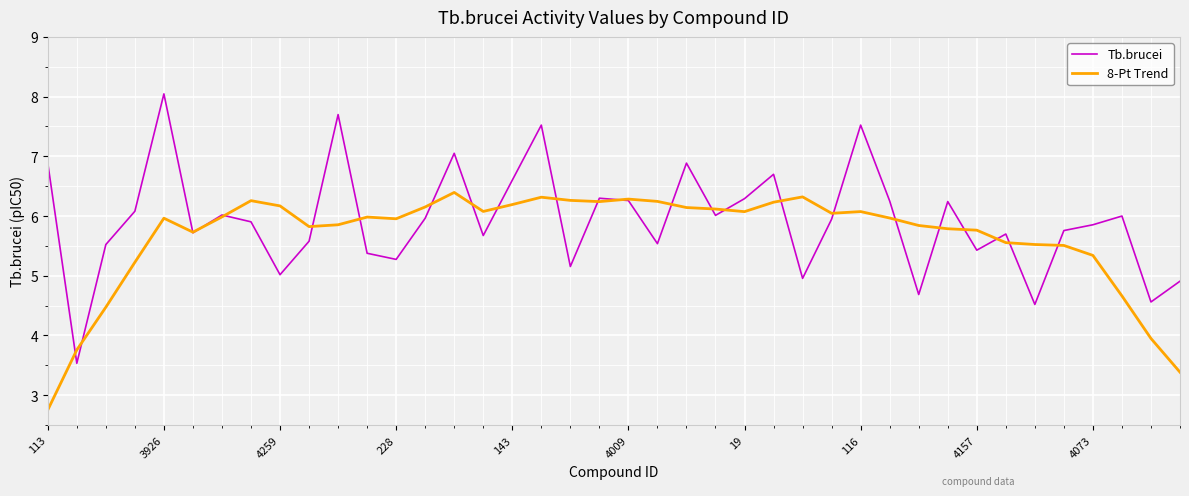

How many values in the 8-Pt Trend series exceed 5?

34